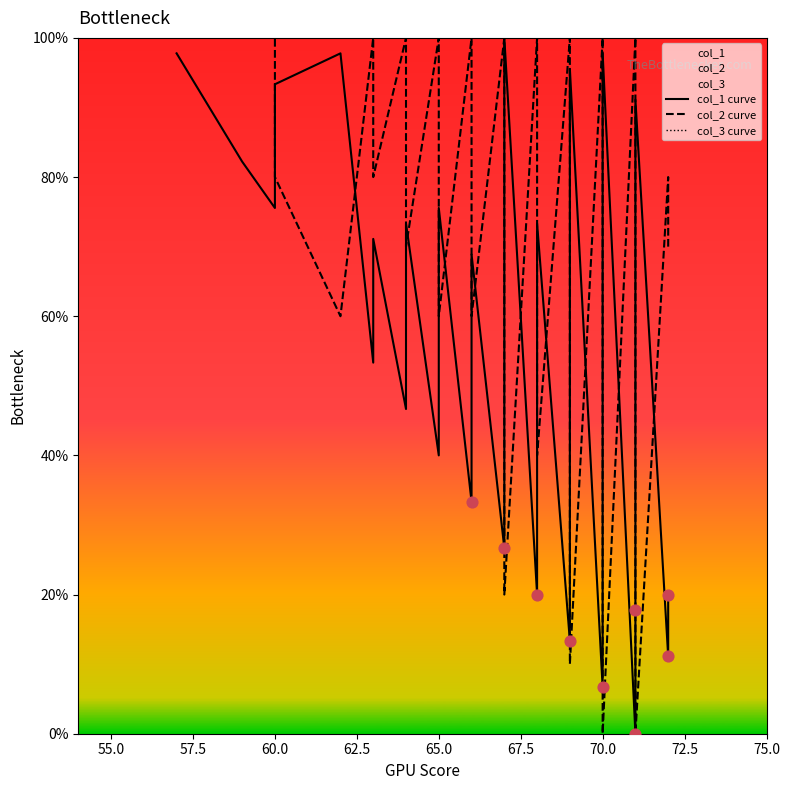

Which series has the largest total across all categories?

col_2 curve